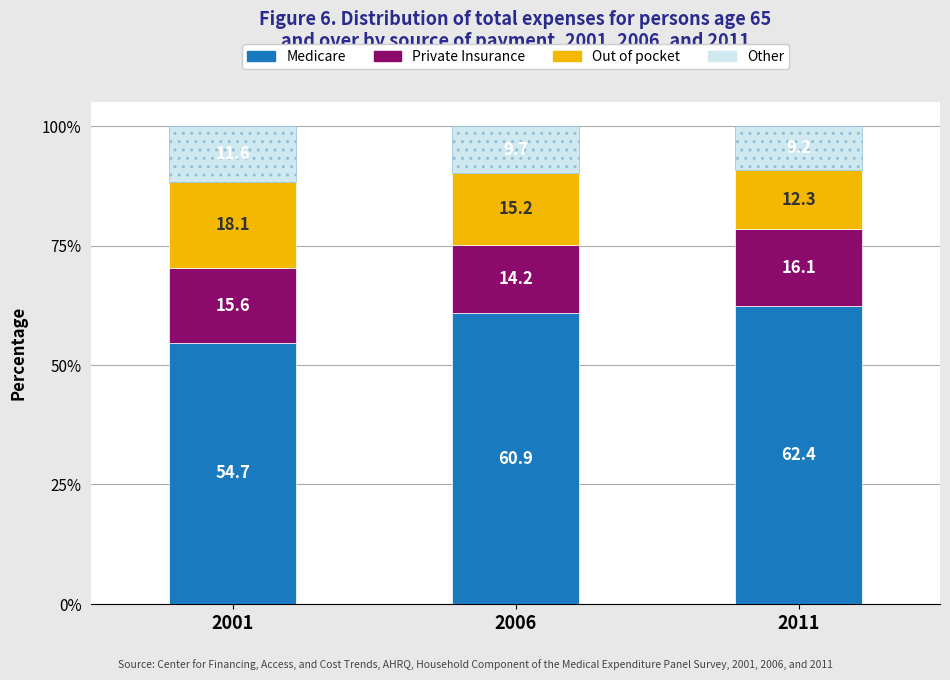

How many data points does each series have?

3